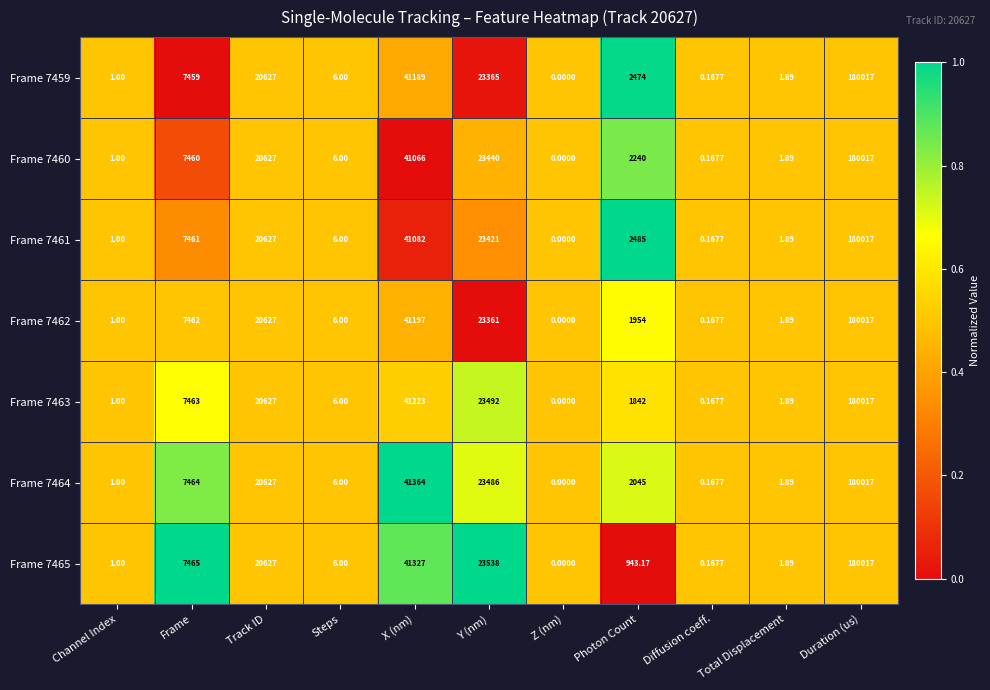

At which label is Frame 7463 closest to 90008?

X (nm)